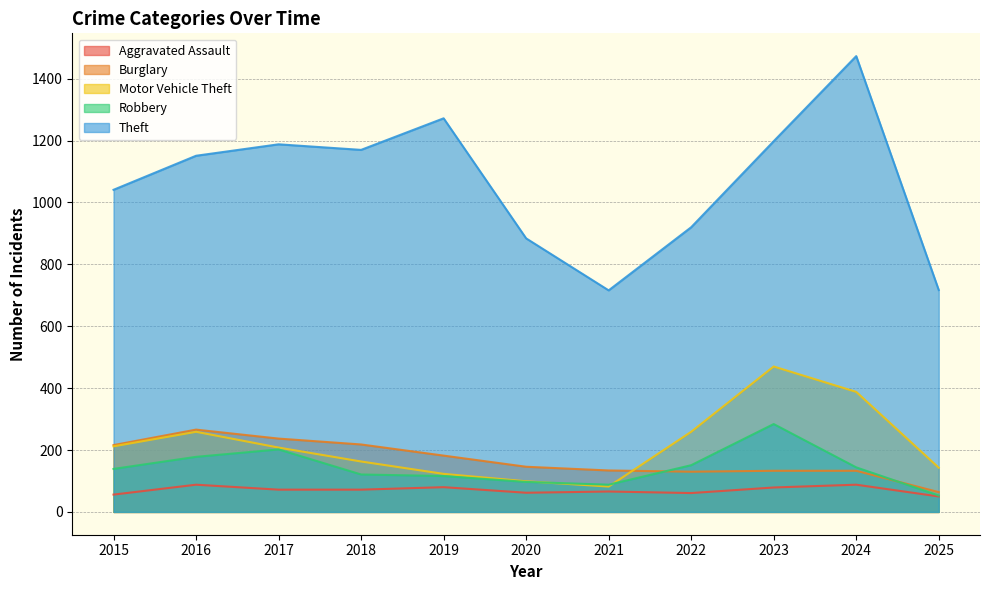

True or false: Burglary and Aggravated Assault cross at least once.

False